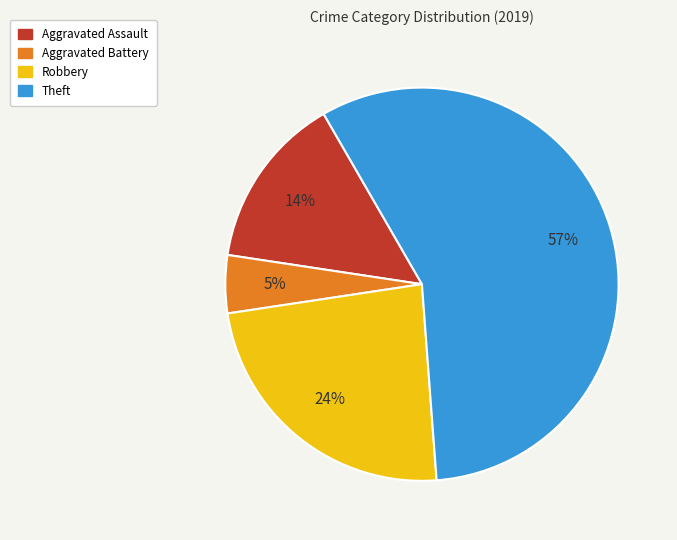

Count the number of slices in the pie.

4